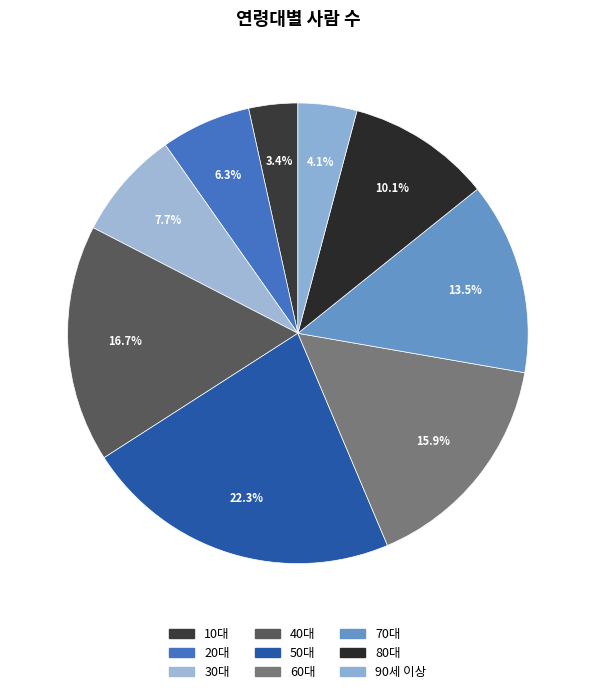

To the nearest percent, what is the difference between the largest and smallest slice percentages?

19%